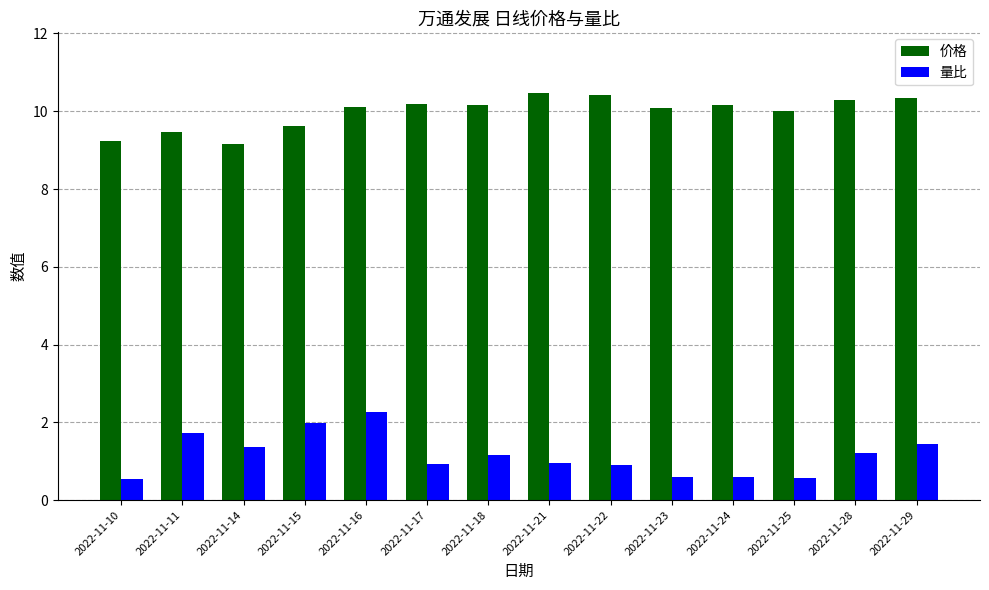

List the series in order of their peak value, lowest first.

量比, 价格